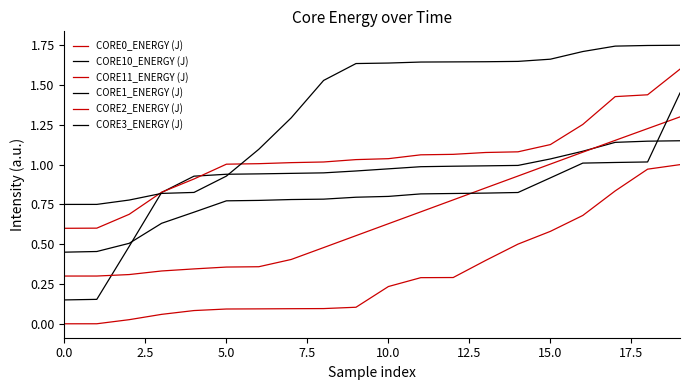

Reading left to right, what are all the values shown in this chart?

CORE0_ENERGY (J): 0.0	0.0	0.0	0.1	0.1	0.1	0.1	0.1	0.1	0.1	0.2	0.3	0.3	0.4	0.5	0.6	0.7	0.8	1.0	1.0
CORE10_ENERGY (J): 0.1	0.2	0.5	0.8	0.9	0.9	0.9	0.9	0.9	1.0	1.0	1.0	1.0	1.0	1.0	1.0	1.1	1.1	1.1	1.1
CORE11_ENERGY (J): 0.3	0.3	0.3	0.3	0.3	0.4	0.4	0.4	0.5	0.6	0.6	0.7	0.8	0.9	0.9	1.0	1.1	1.2	1.2	1.3
CORE1_ENERGY (J): 0.5	0.5	0.5	0.6	0.7	0.8	0.8	0.8	0.8	0.8	0.8	0.8	0.8	0.8	0.8	0.9	1.0	1.0	1.0	1.4
CORE2_ENERGY (J): 0.6	0.6	0.7	0.8	0.9	1.0	1.0	1.0	1.0	1.0	1.0	1.1	1.1	1.1	1.1	1.1	1.3	1.4	1.4	1.6
CORE3_ENERGY (J): 0.8	0.8	0.8	0.8	0.8	0.9	1.1	1.3	1.5	1.6	1.6	1.6	1.6	1.6	1.6	1.7	1.7	1.7	1.7	1.8